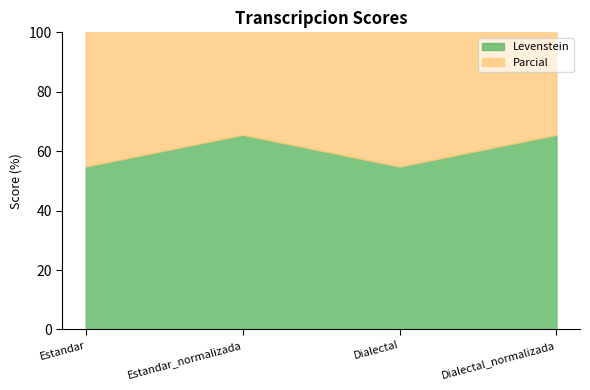

How many lines are shown in the chart?

2